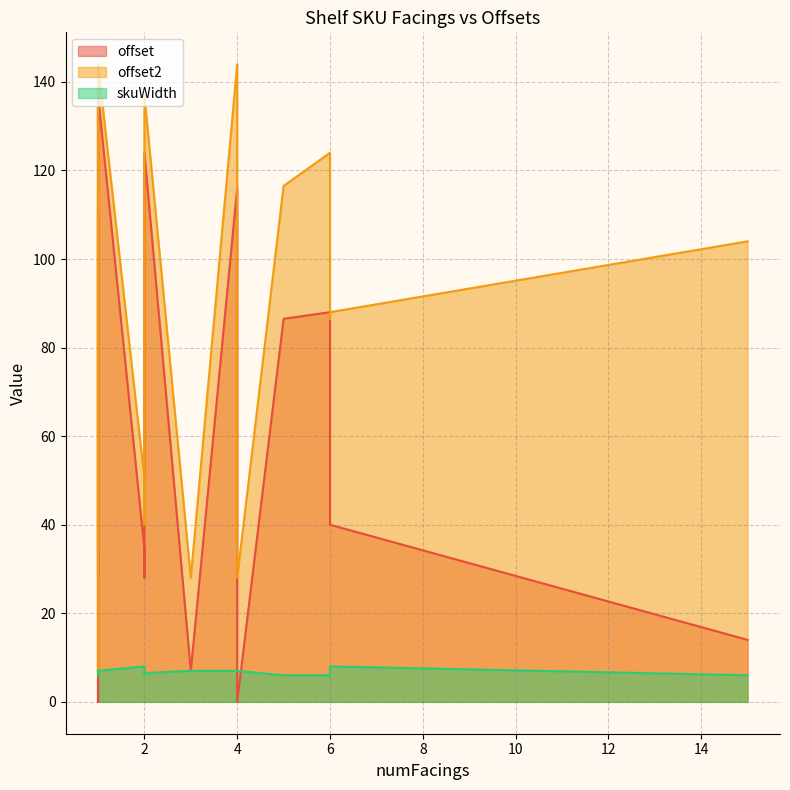

Between 19 and 5, which is larger?

5